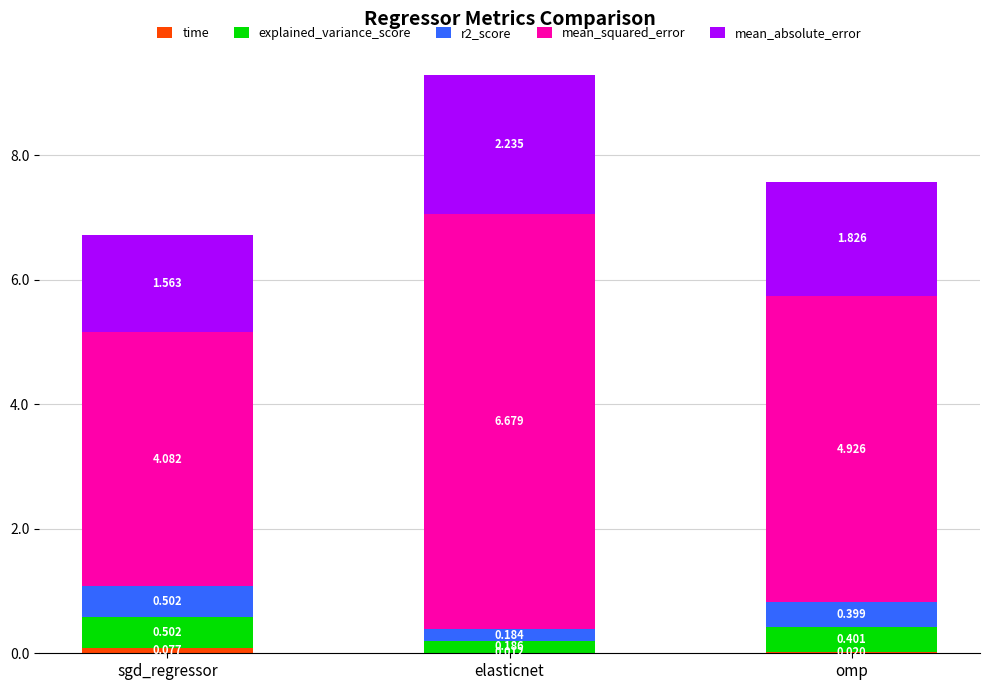

At which category is the sum across all series the highest?

elasticnet